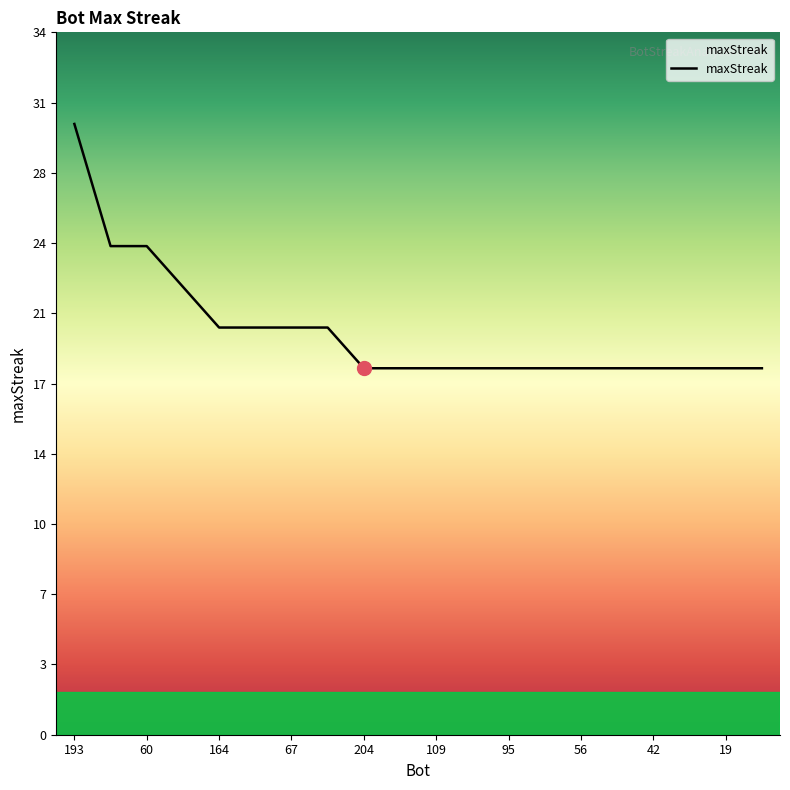

True or false: there are more than 1 points higher than both neighbors.

False